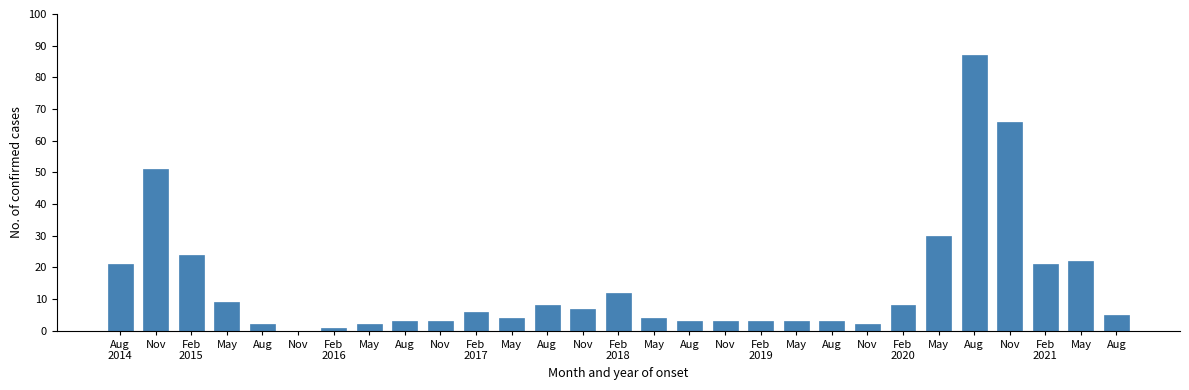

Count the number of categories in the chart.

29